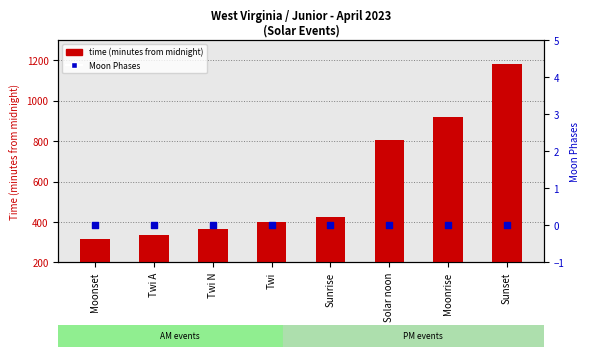

Which series has the largest Y range (max minus min)?

time (minutes from midnight)